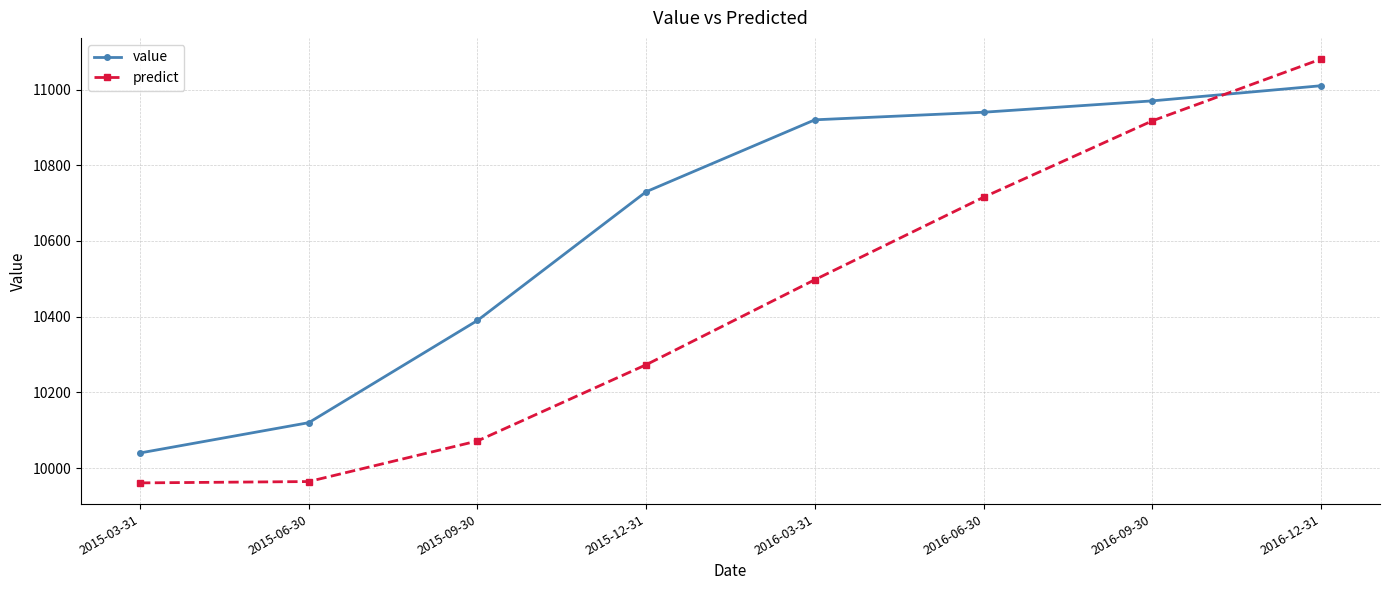

Which category has the highest value in the predict series?

2016-12-31